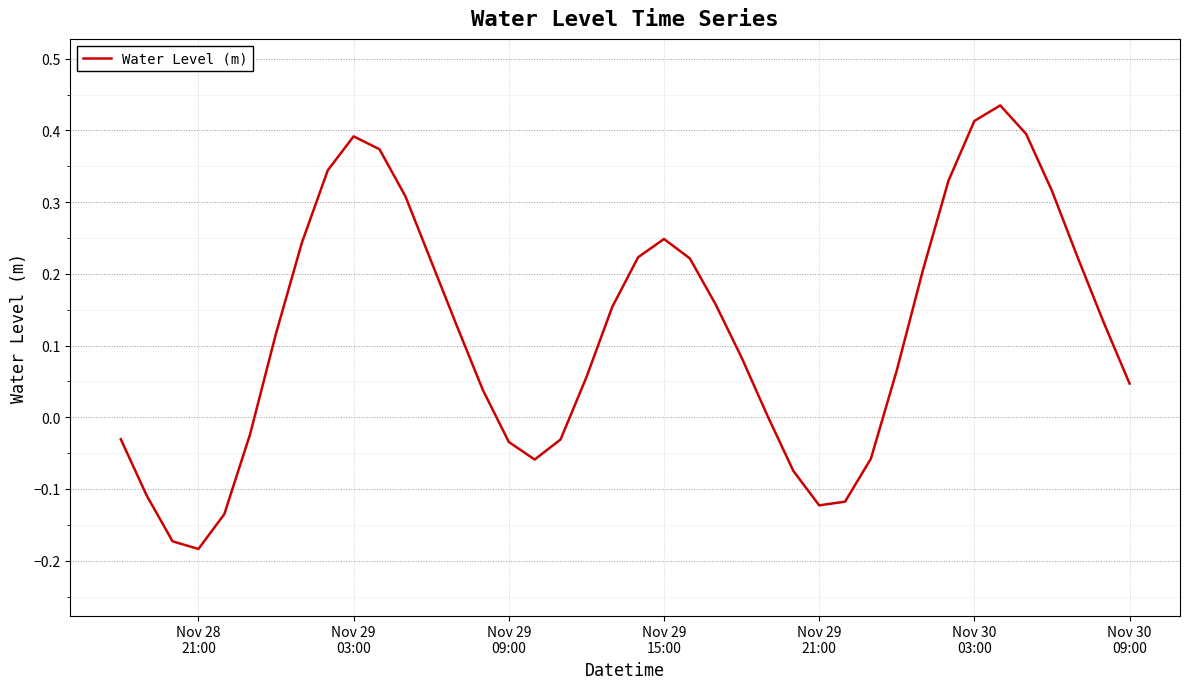

What is the difference between the maximum and minimum values?

0.6